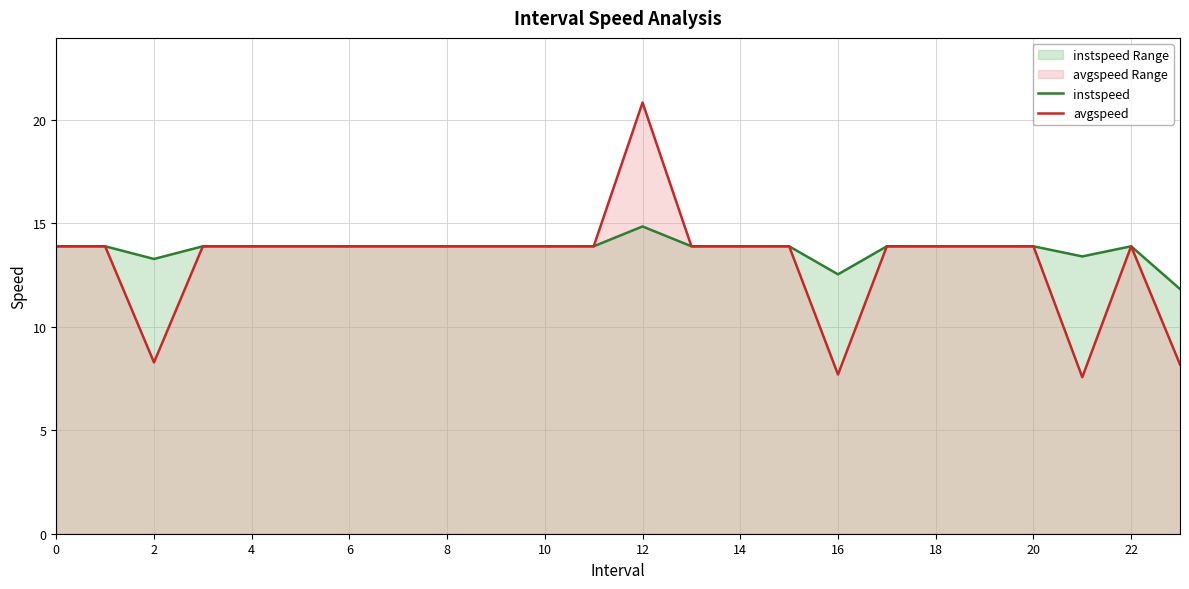

Between 13 and 23, which series saw the biggest shift?

avgspeed